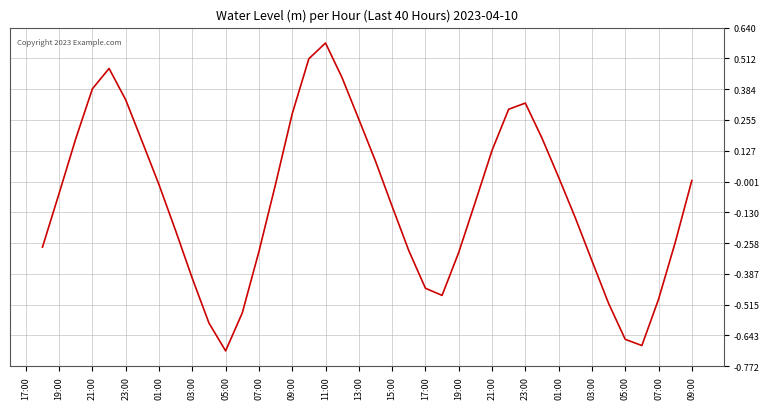

What is the difference between the maximum and minimum values?

1.3